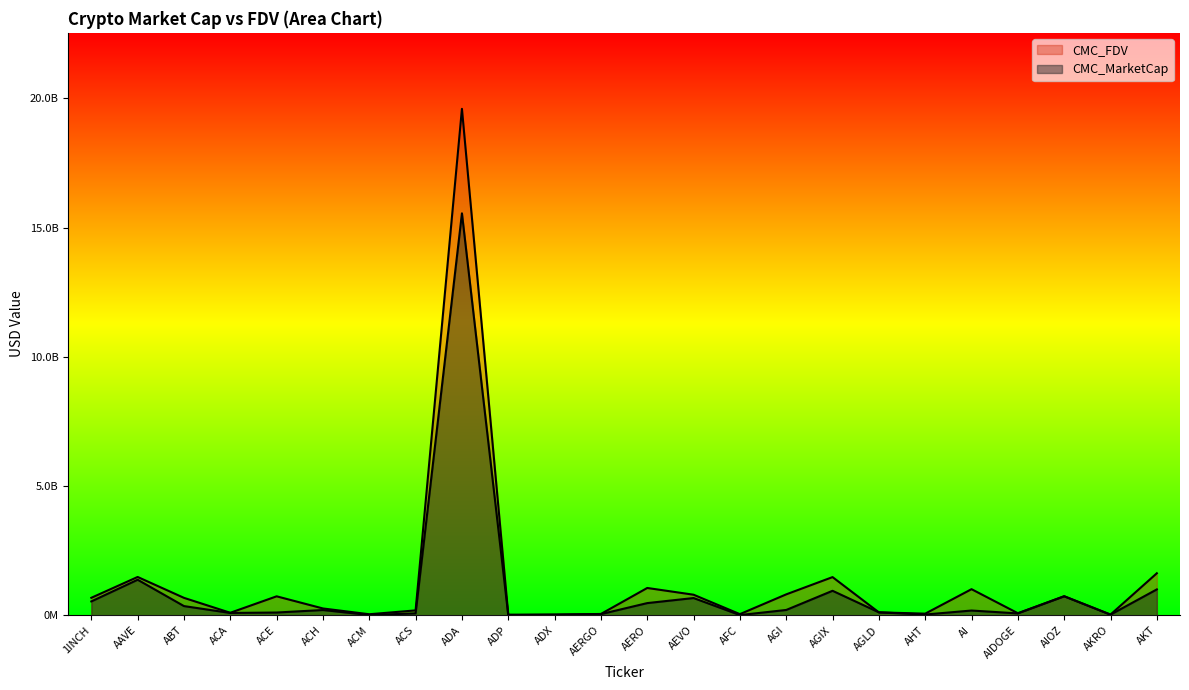

Which category has the highest value in the CMC_FDV series?

ADA